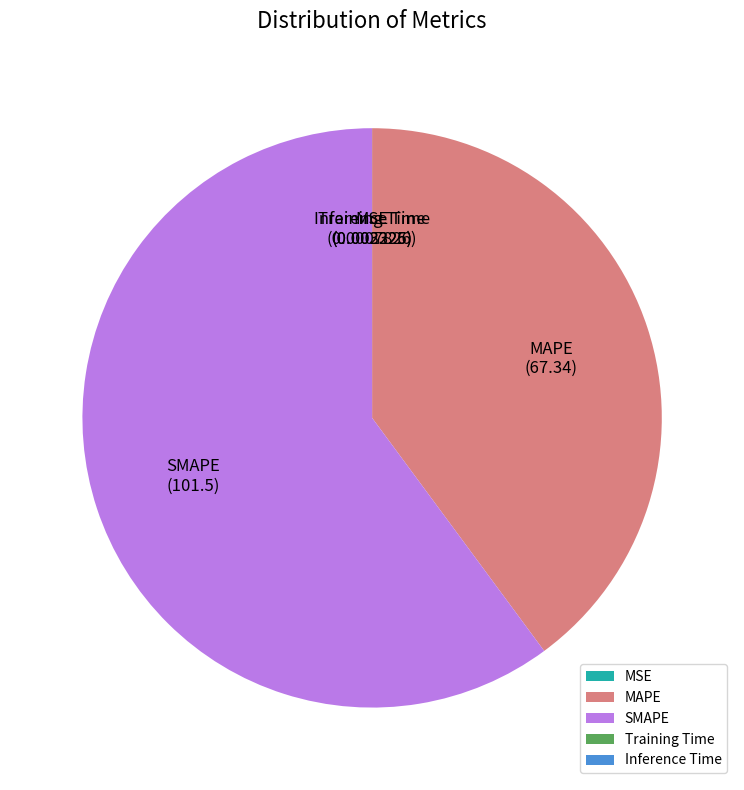

Is the sum of MAPE and SMAPE greater than half?

Yes